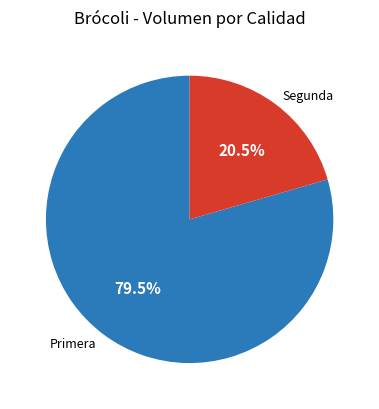

Which has a higher value, Segunda or Primera?

Primera